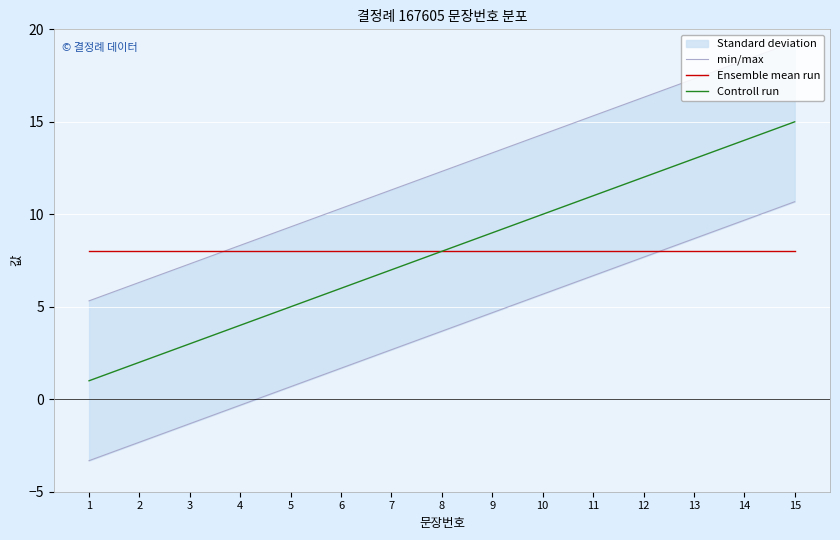

True or false: Ensemble mean run has a value of 2 at 12.

False